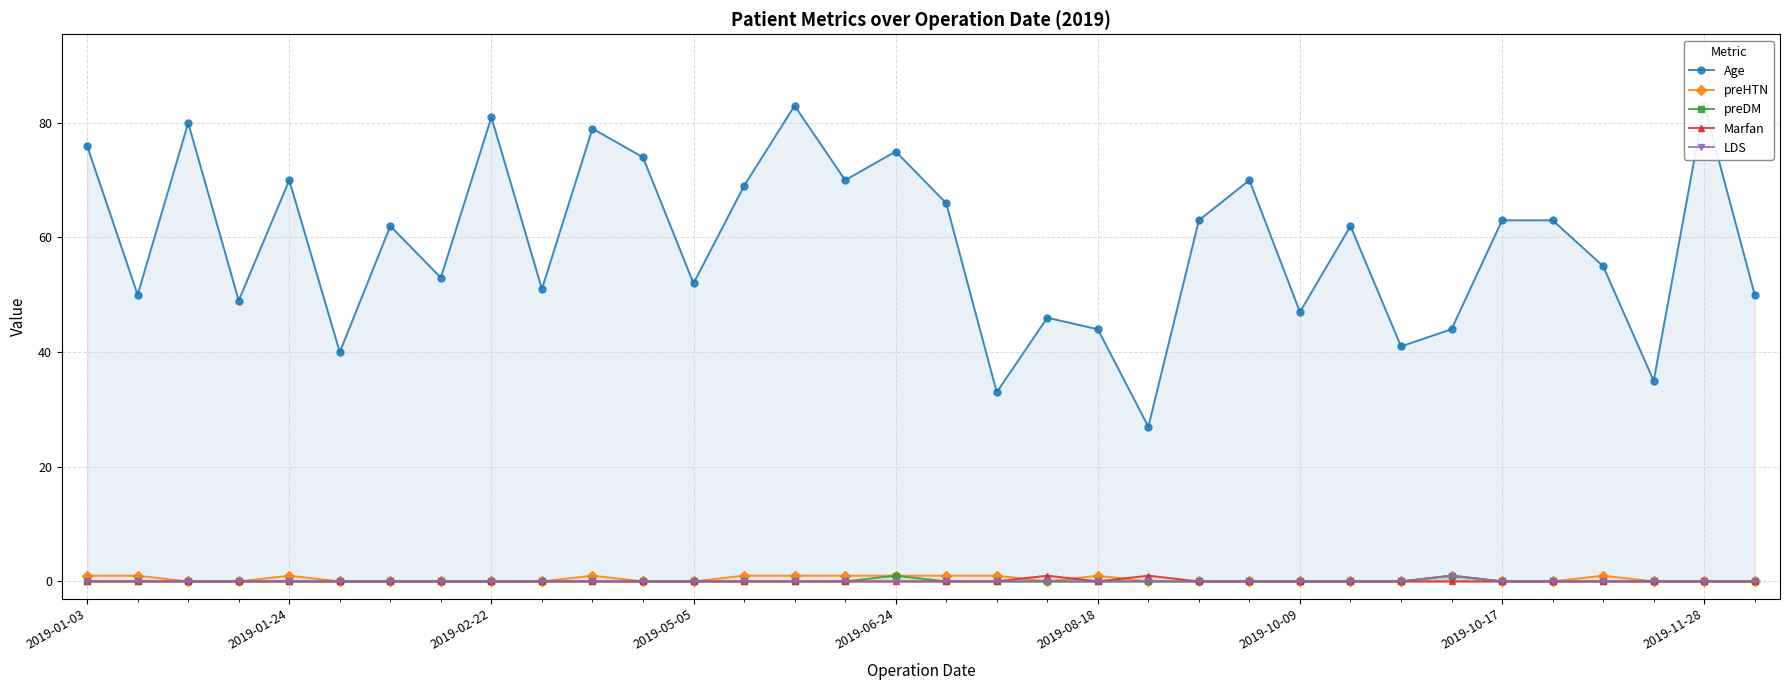

At how many categories does at least one series exceed 29?

33